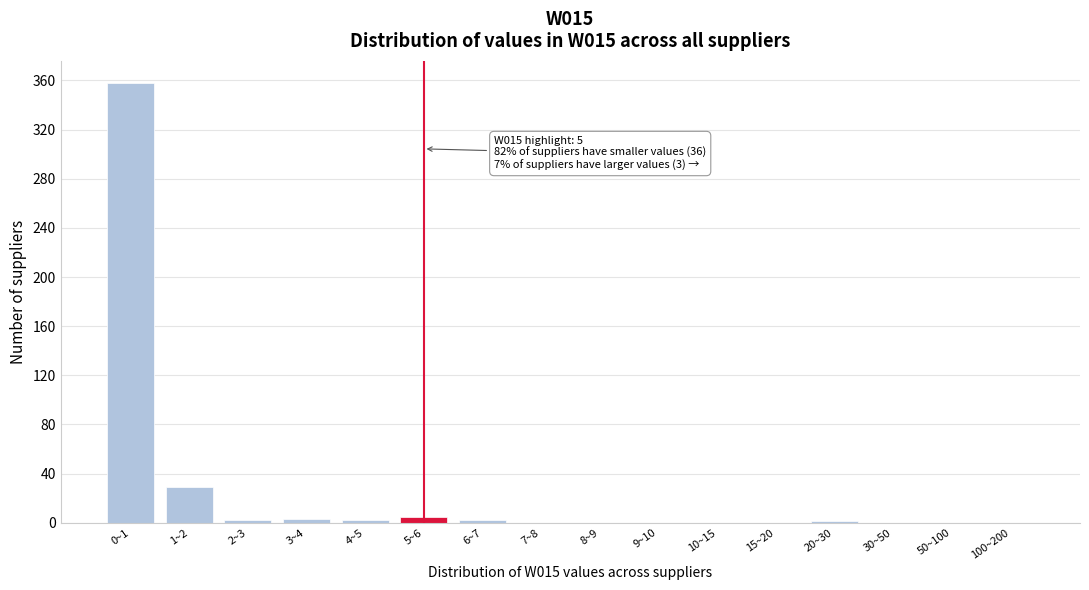

True or false: the data shows 193 at 8~9.

False